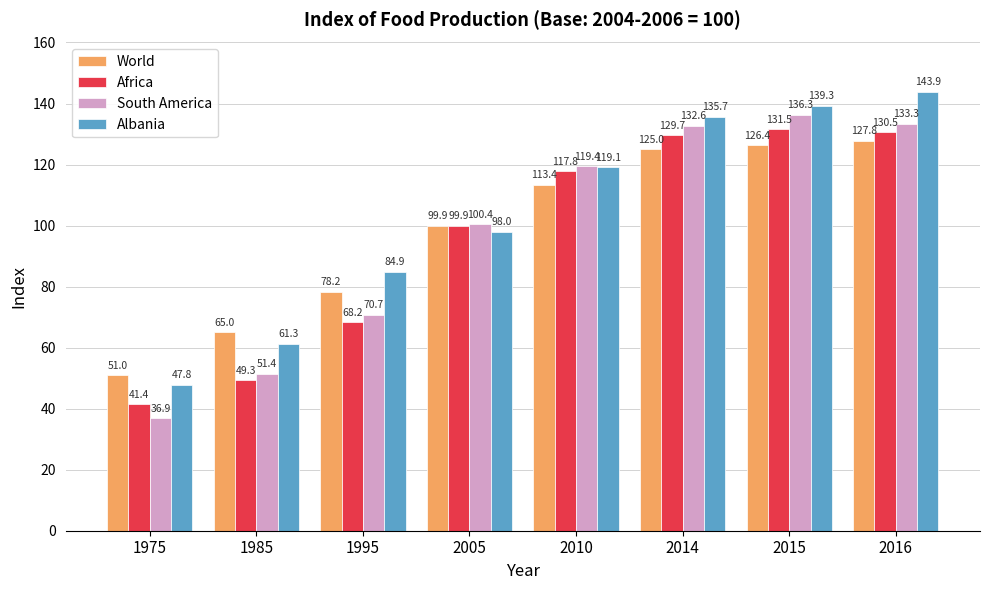

What is the value of the Africa bar at the 7th from the left?

131.5